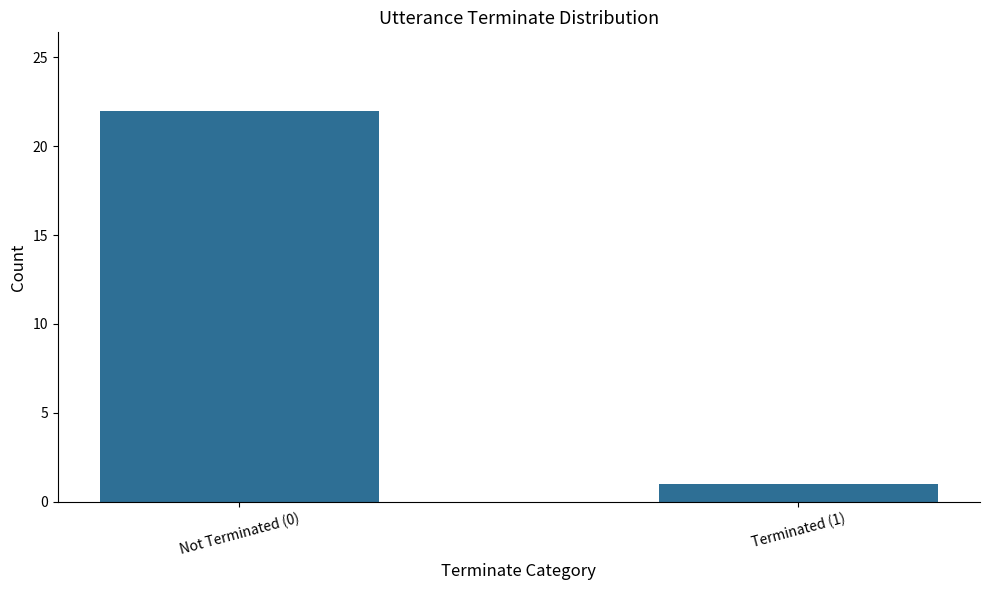

What is the minimum value shown in the chart?

1